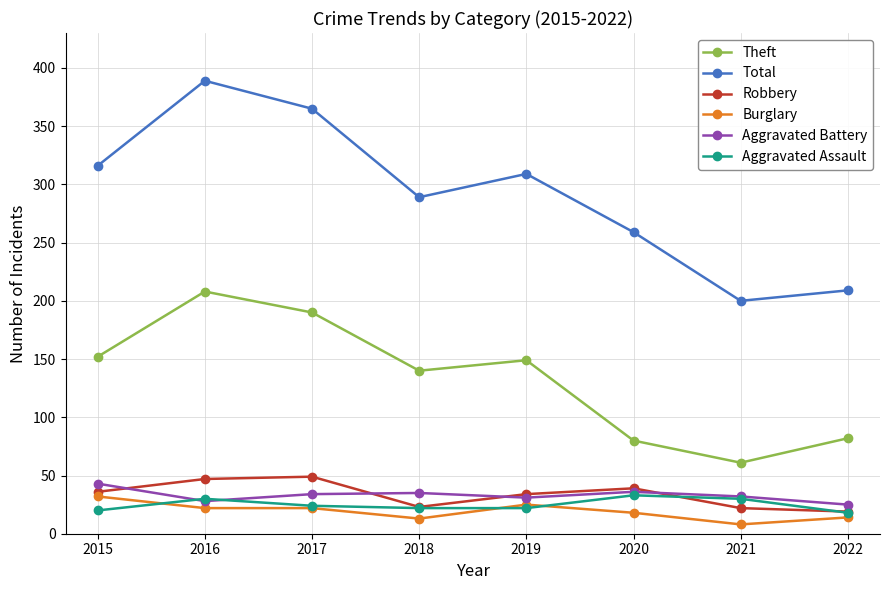

How many distinct data groups are displayed?

6